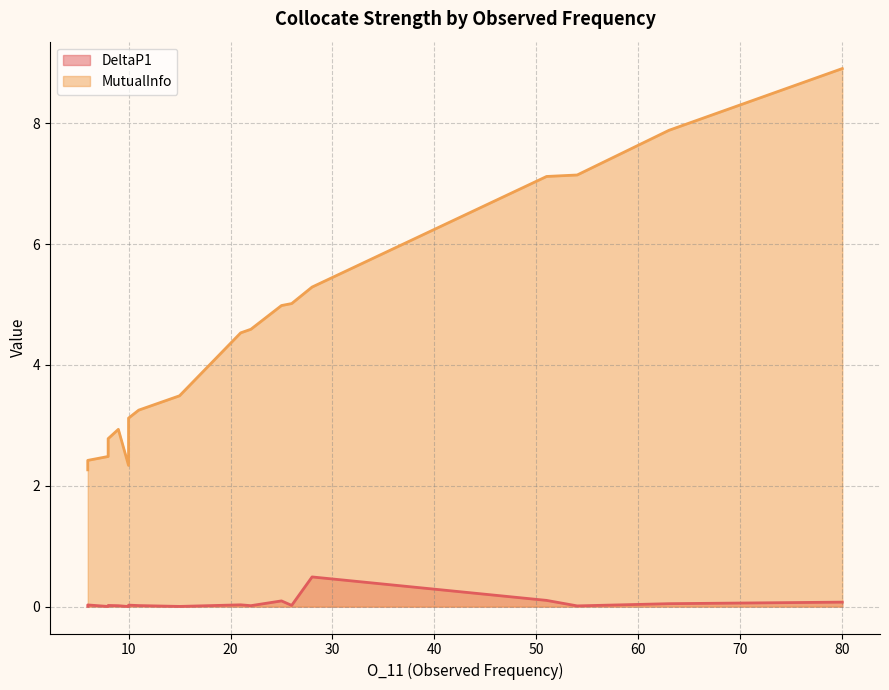

How many lines are shown in the chart?

2